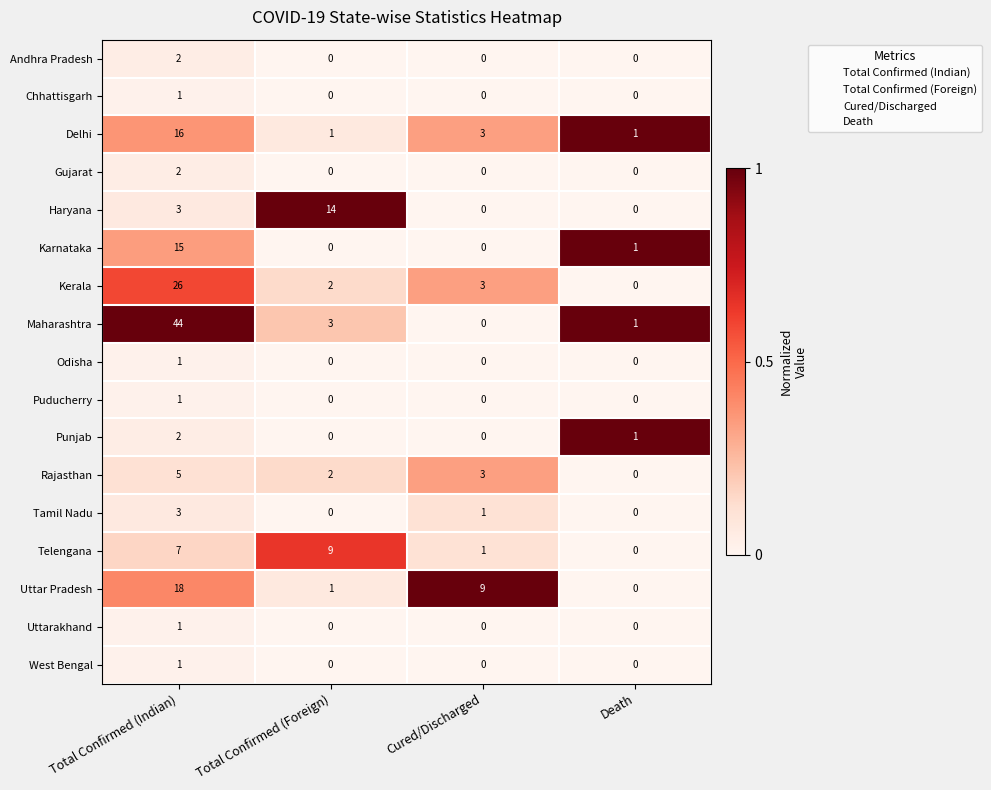

How many series are shown in this chart?

17